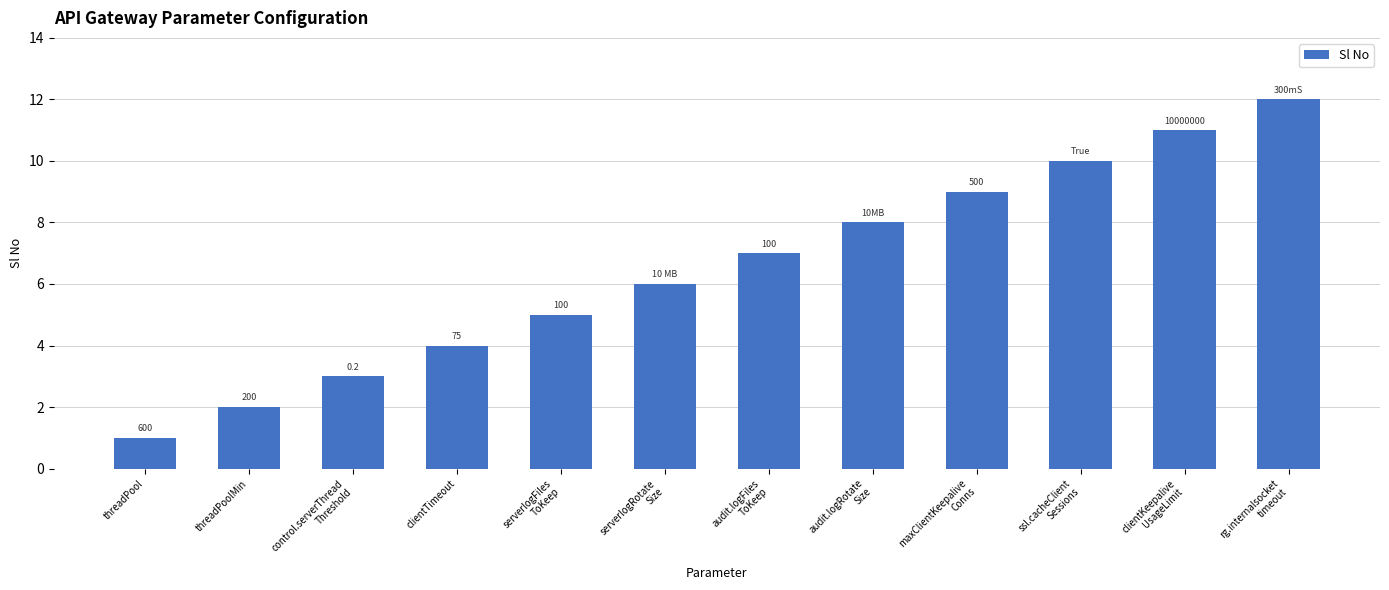

Does the chart contain any negative values?

No